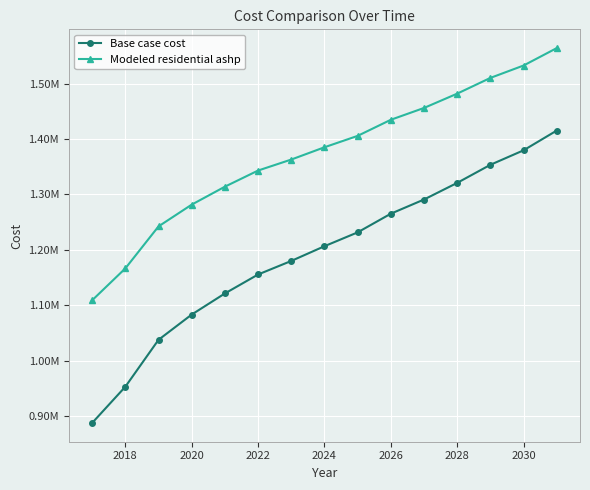

Does the chart have visible grid lines?

Yes